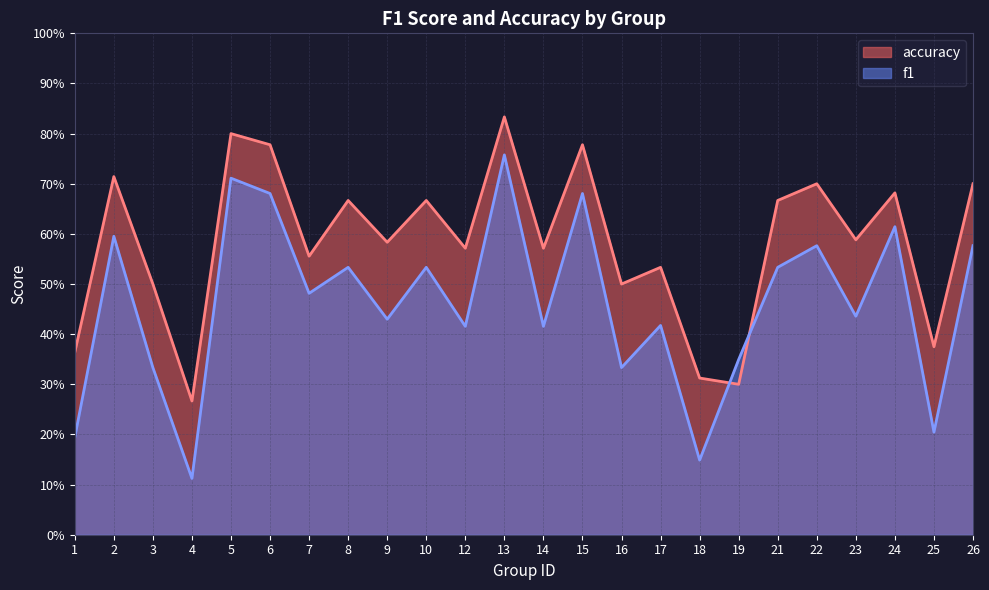

What is the highest value of the f1 series?

0.8